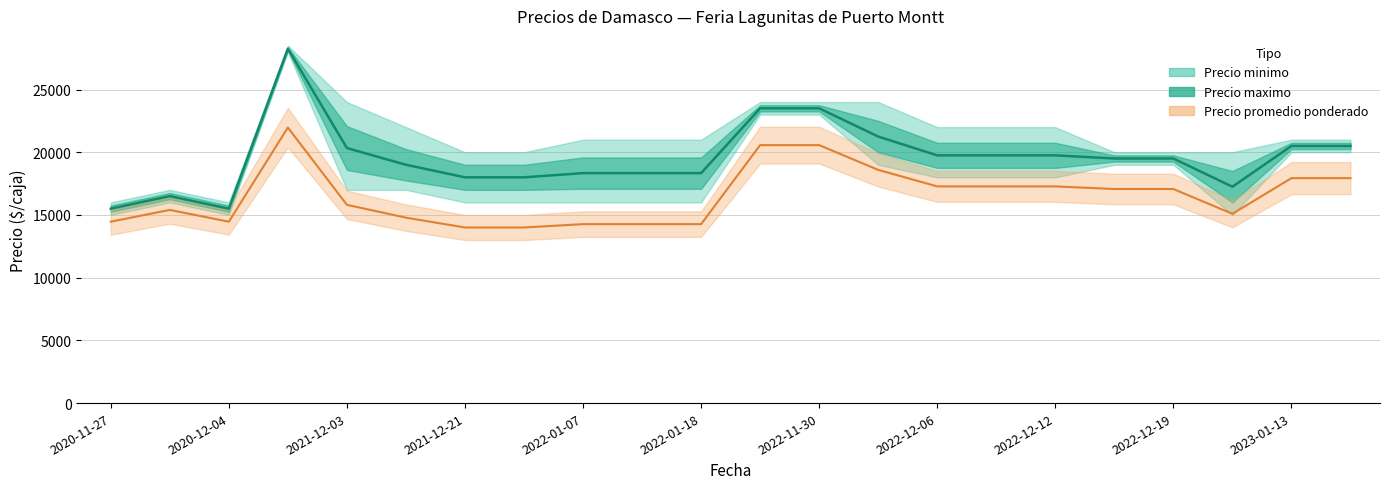

Reading left to right, what are all the values shown in this chart?

15500	16500	15500	28250	20333	19000	18000	18000	18333	18333	18333	23500	23500	21250	19750	19750	19750	19500	19500	17250	20500	20500